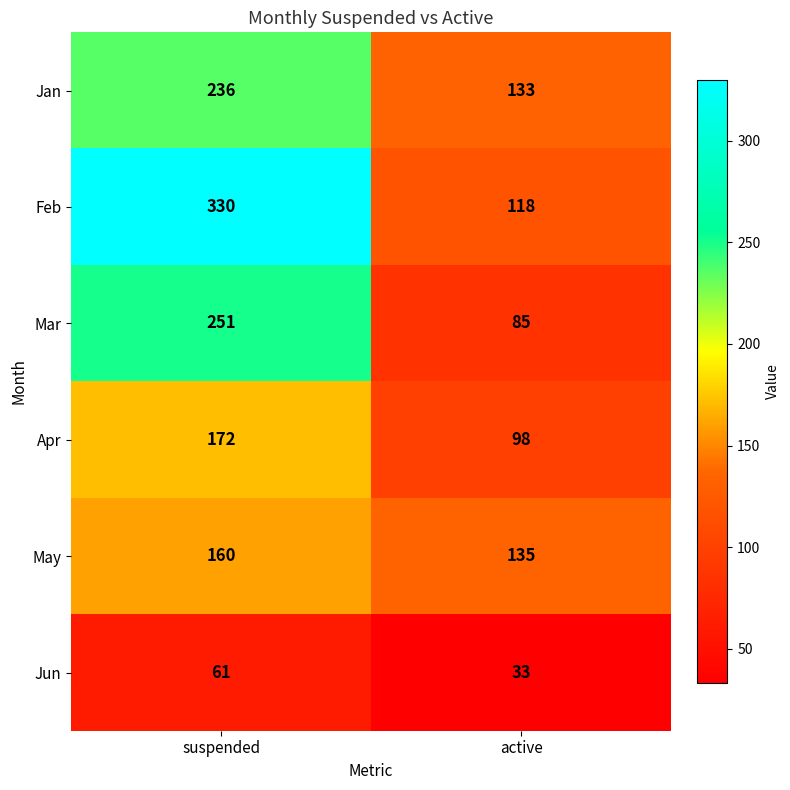

At which label is May closest to 147?

active